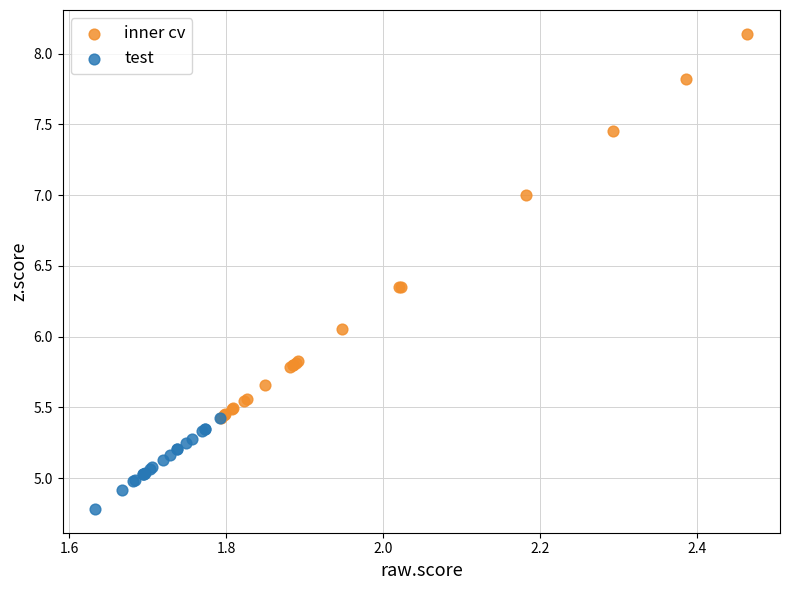

Which series contains the lowest Y value?

test